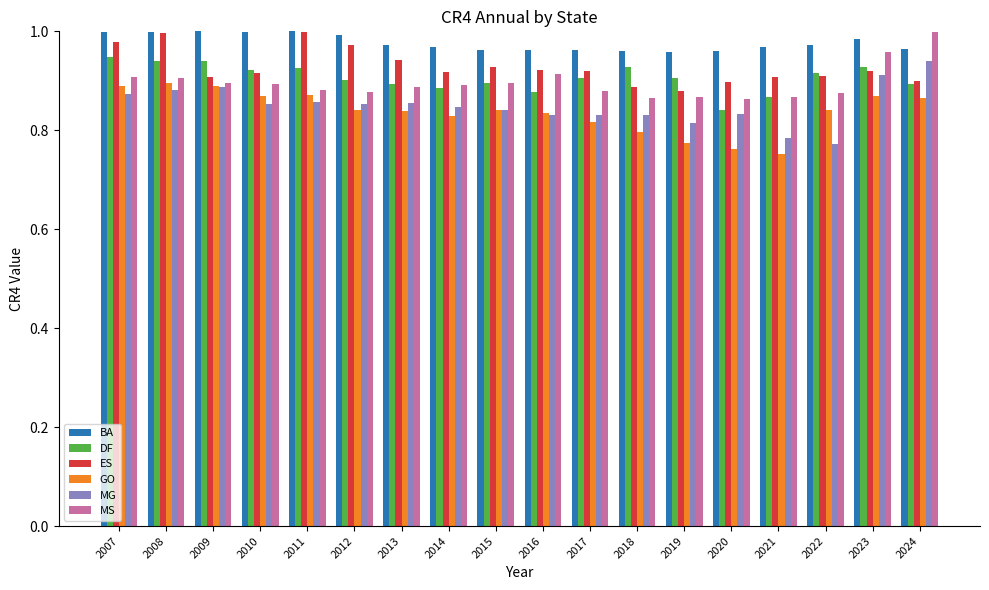

At which label does DF reach its minimum?

2020